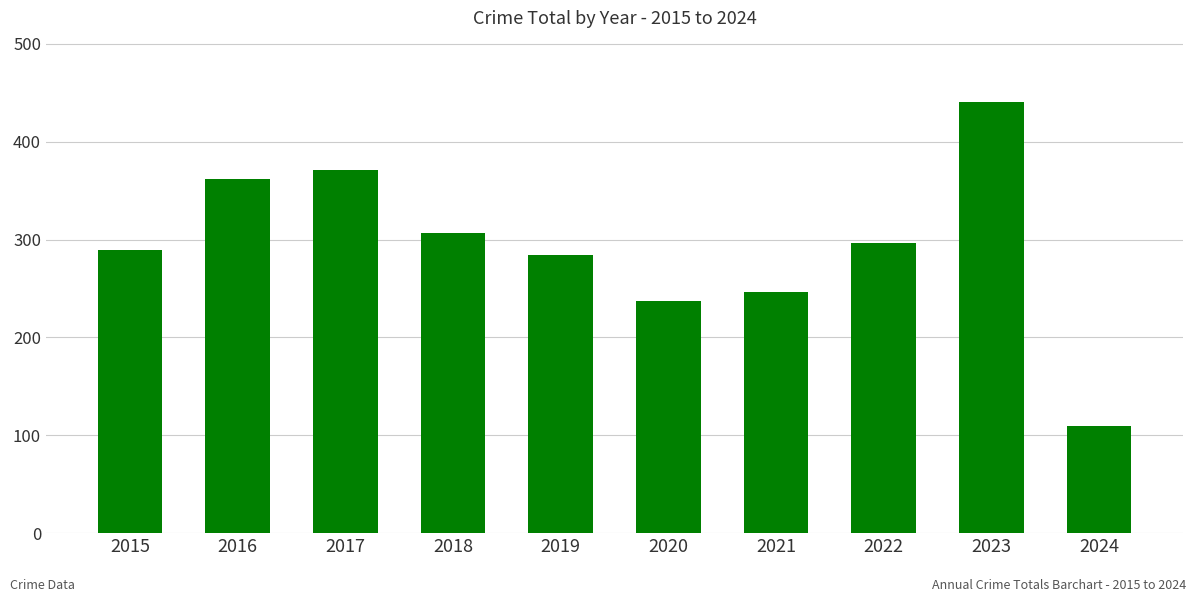

Where is the data nearest to the value 274?

2019